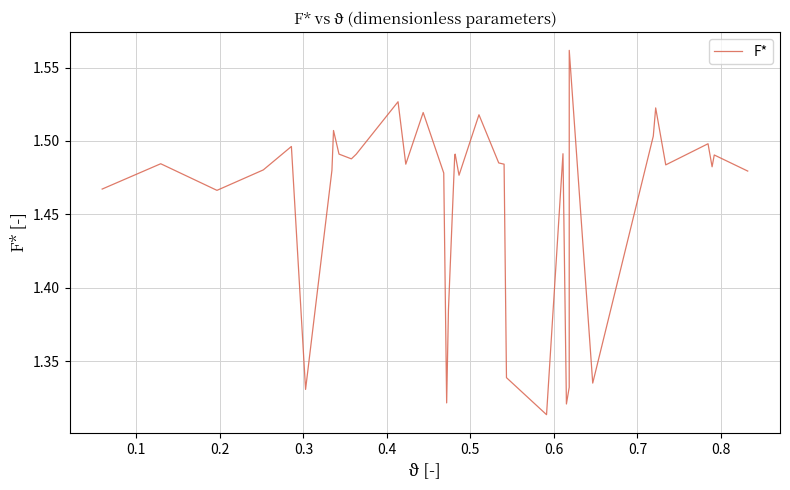

Is this an area chart (filled region under the line)?

No